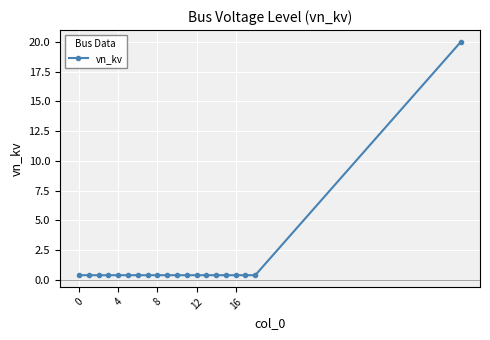

What is the difference between the maximum and minimum values?

19.6